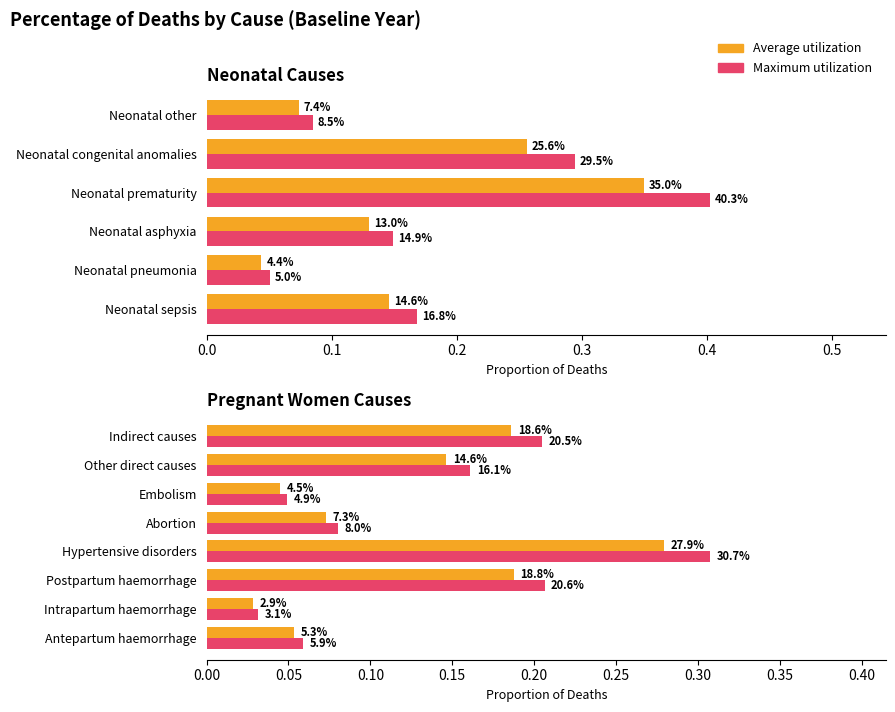

Is it true that Average utilization equals 0.1 at Abortion?

True